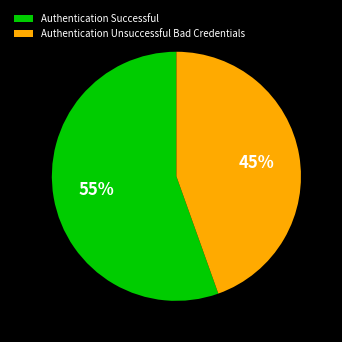

What is the ratio of the value at Authentication Successful to the value at Authentication Unsuccessful Bad Credentials?

1.2